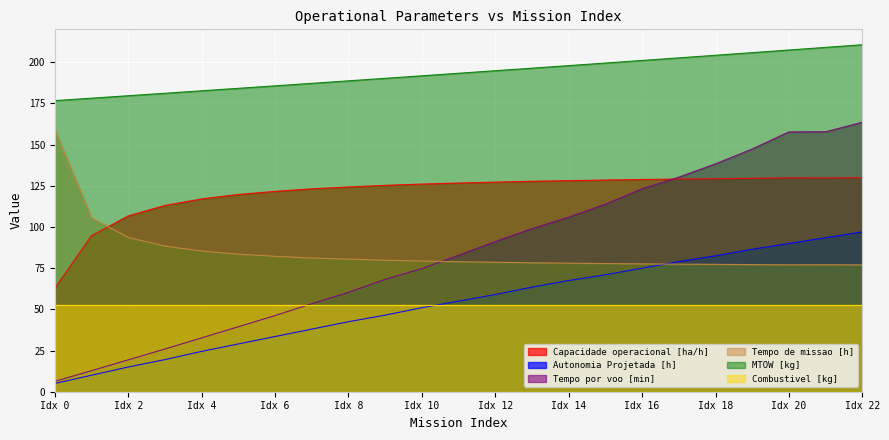

At how many categories does at least one series exceed 198?

8